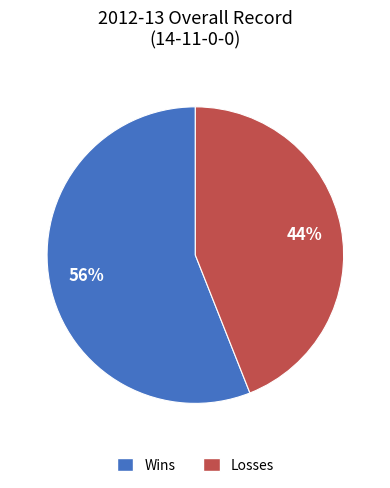

Is there any slice that represents more than half of the pie?

Yes